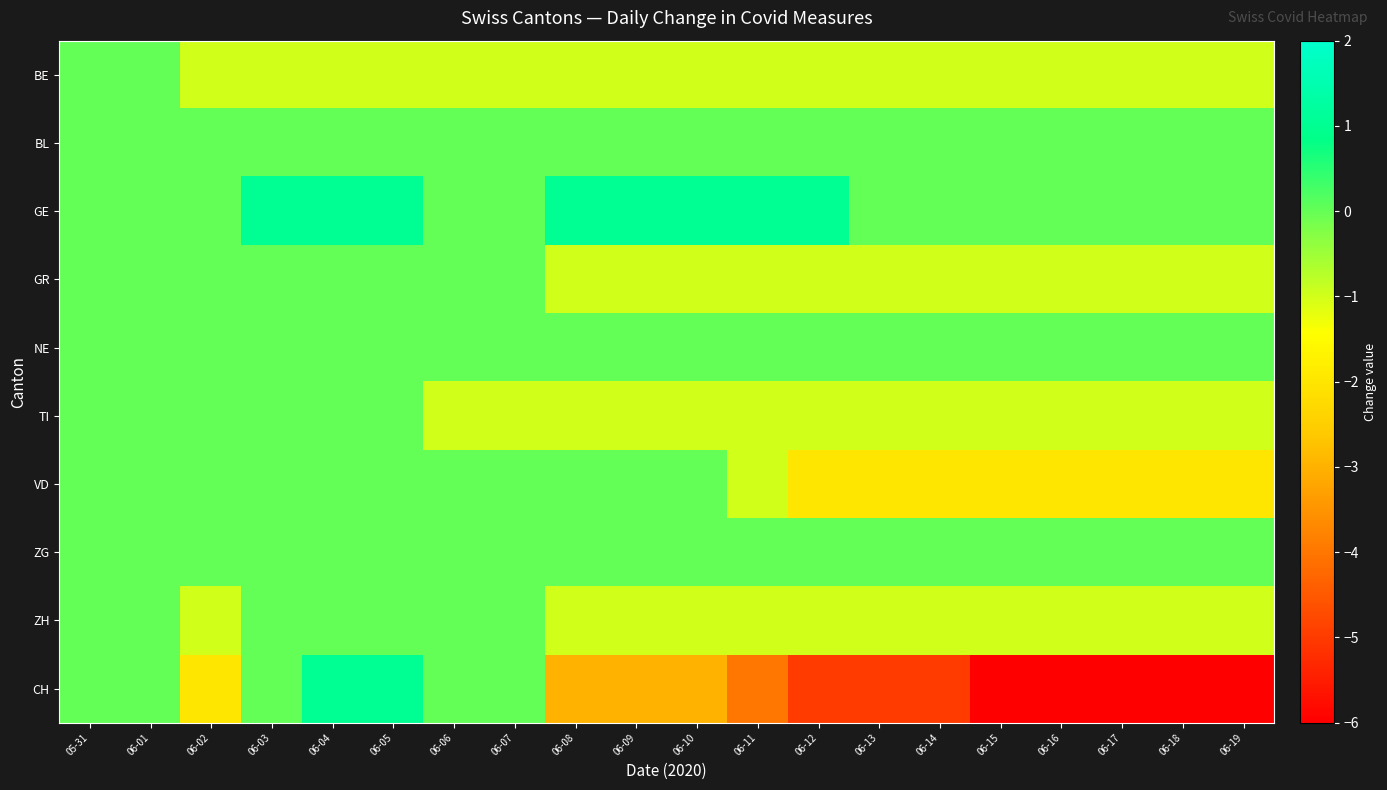

What is the difference between the highest and lowest values at 06-11?

5